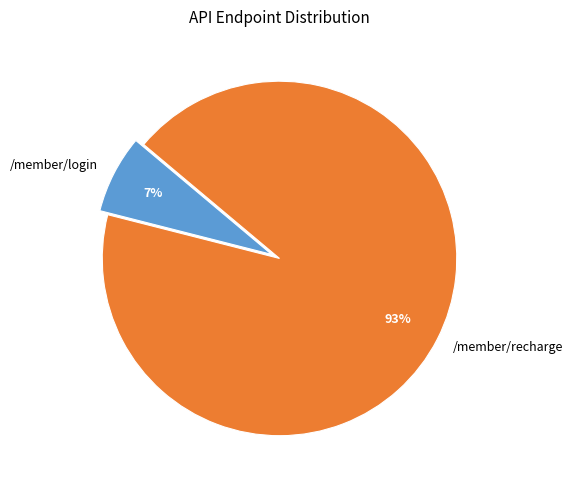

What is the ratio of the value at /member/login to the value at /member/recharge?

0.1